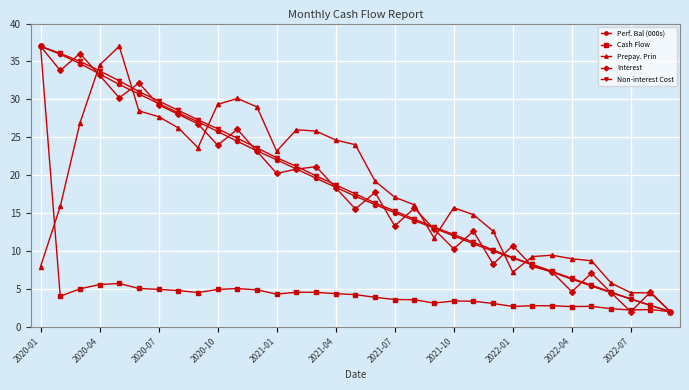

True or false: Non-interest Cost has more than 0 interior local peaks.

False